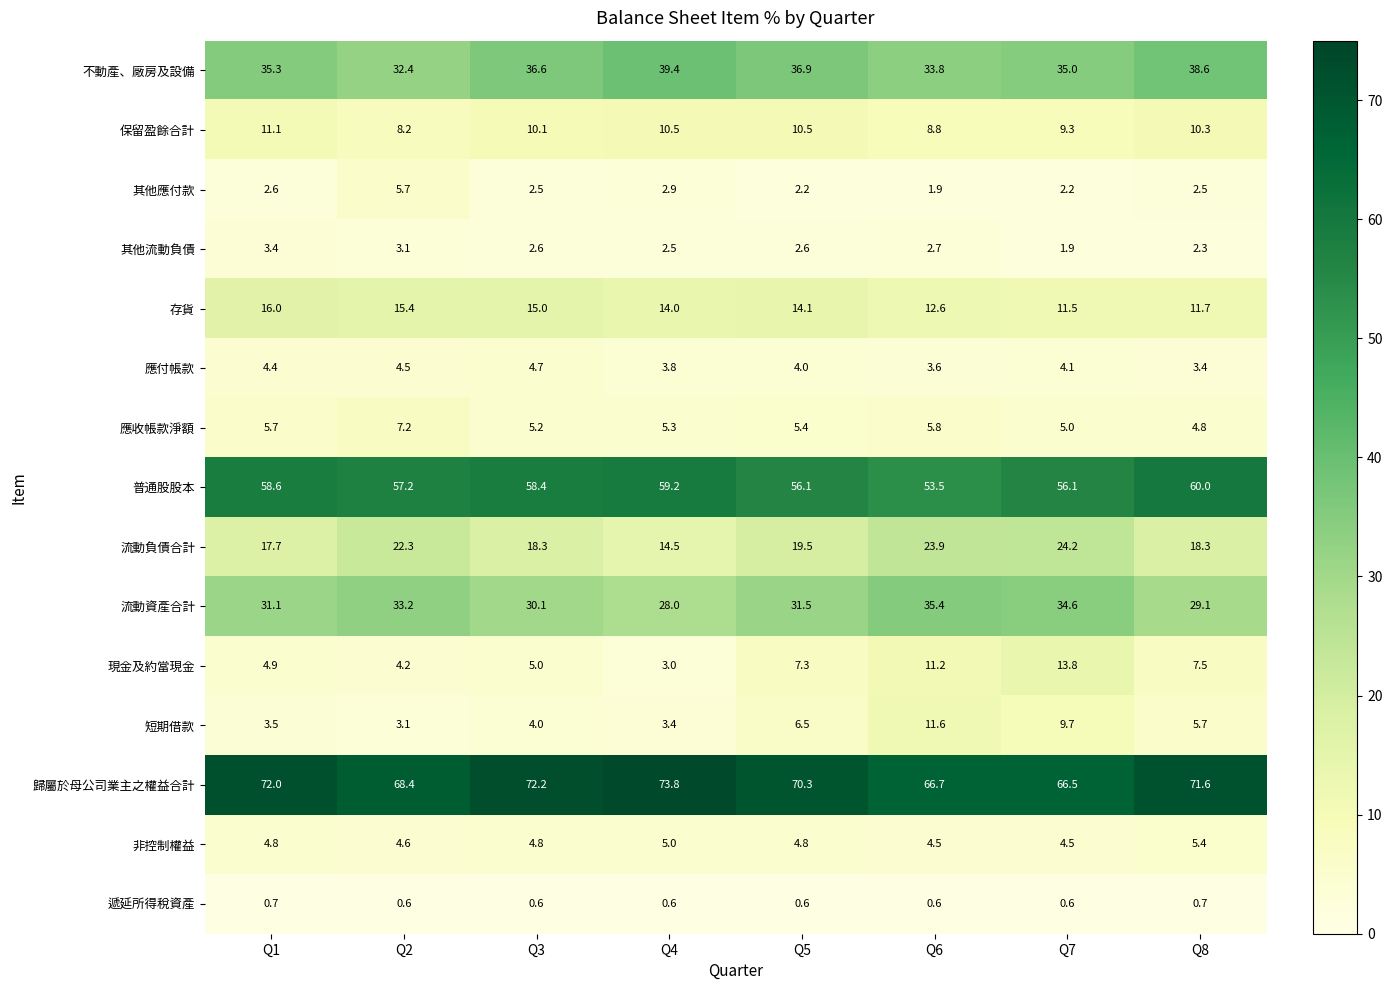

What is the spread (max minus min) of values at Q8?

70.9